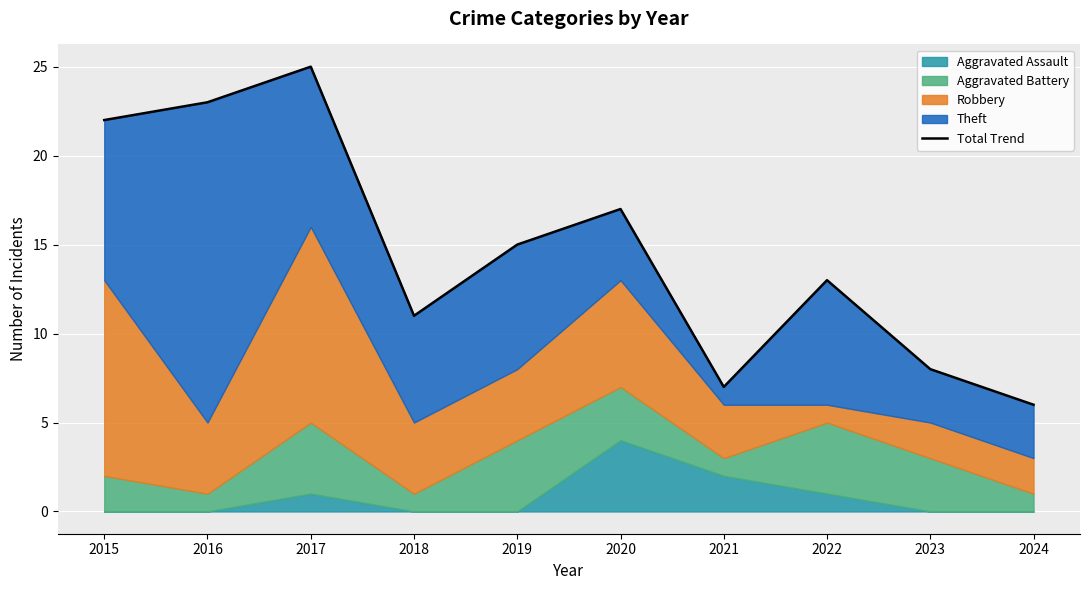

What is the difference between the values at 2018 and 2024?

5